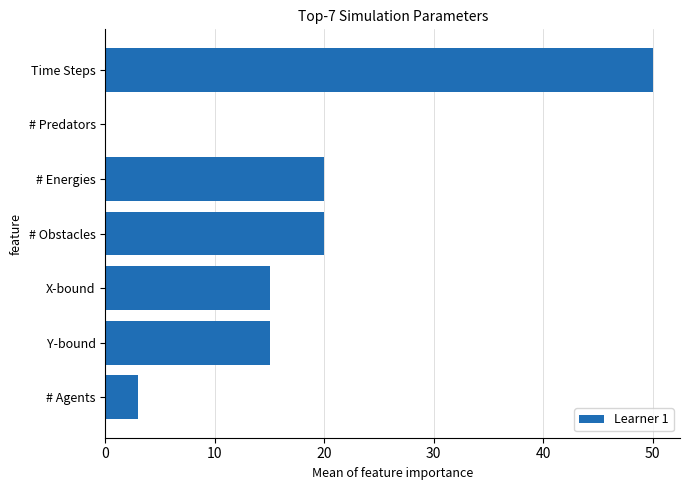

Is it true that the value at # Obstacles is 11?

False